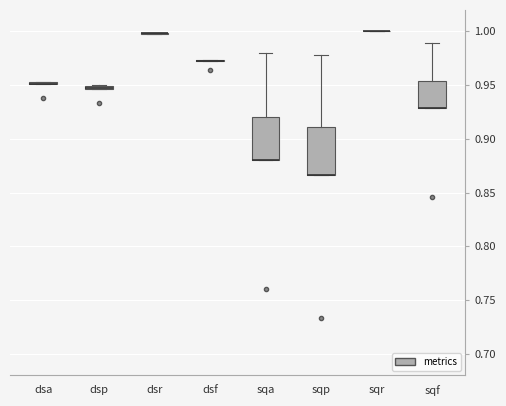

Where is the lower edge of the box for dsp on the y-axis? The values are not printed on the chart, so give them approximately, as read against the axis.

0.945